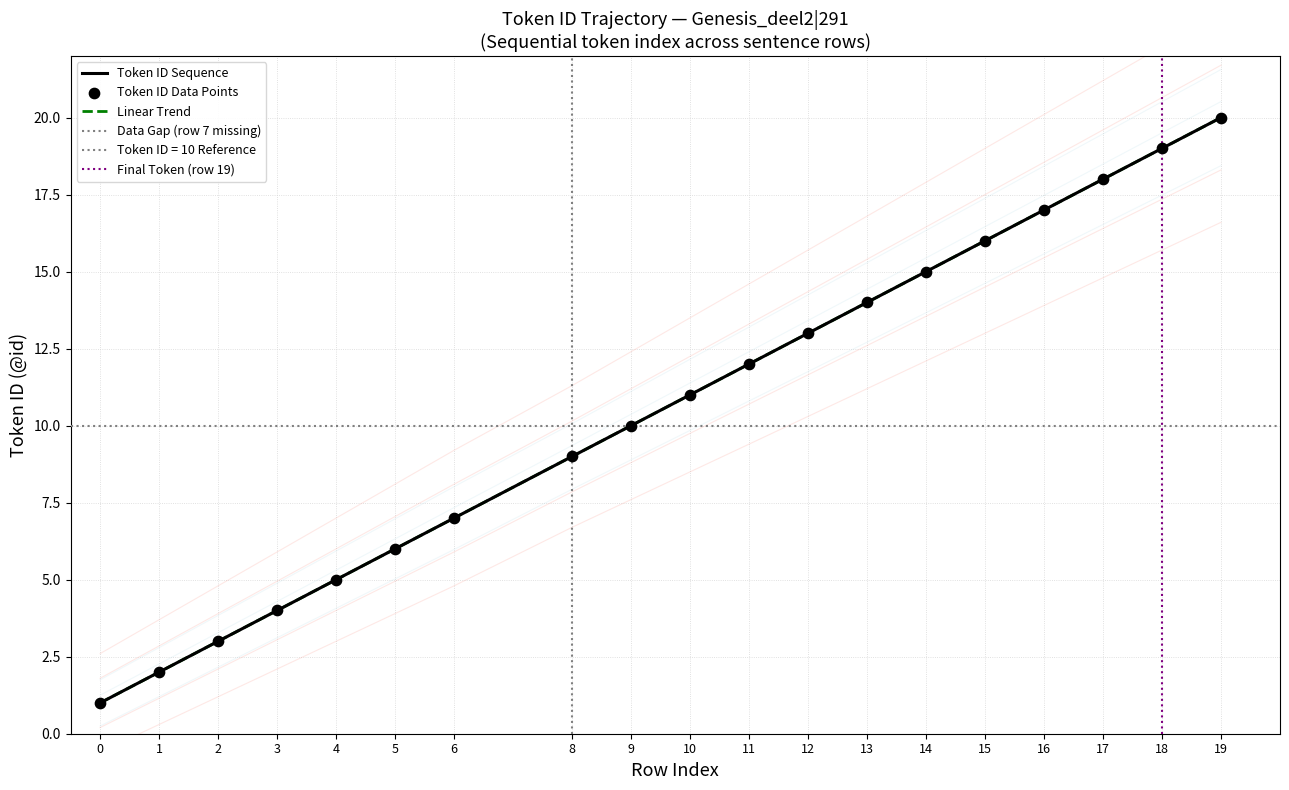

At how many categories does at least one series exceed 4?

15